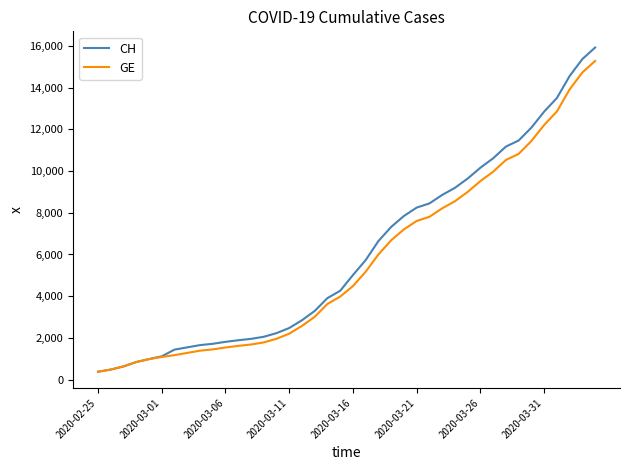

What is the highest value of the GE series?

15284